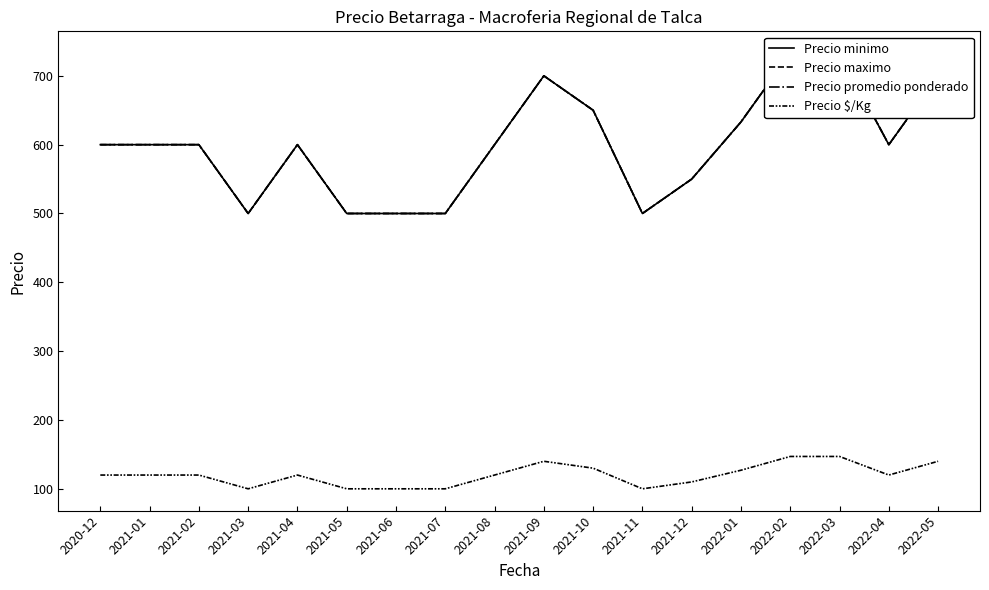

Which has a higher value, 2022-01 or 2021-06?

2022-01